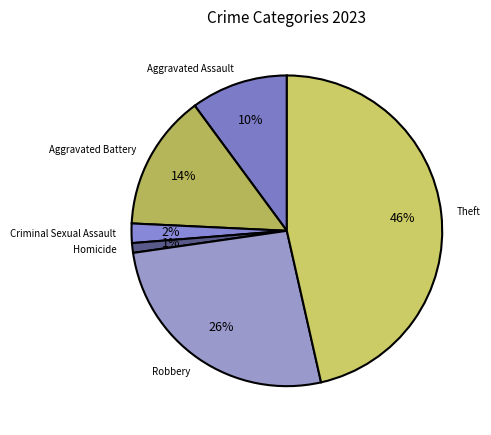

Between Aggravated Battery and Aggravated Assault, which is larger?

Aggravated Battery